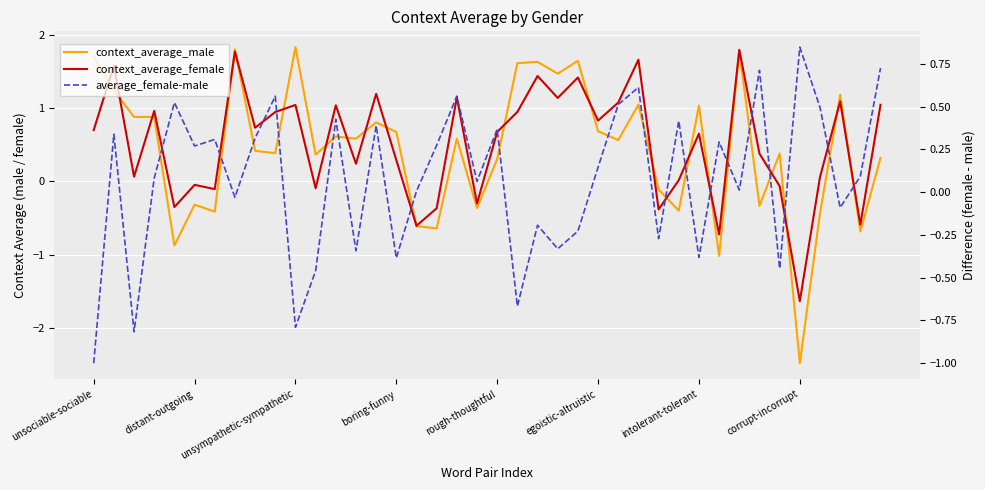

The context_average_female series shows 1.6 at 23. True or false?

False